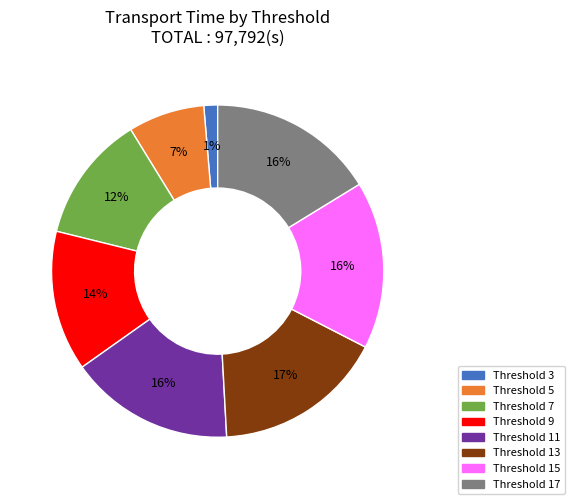

Does any single category account for the majority?

No